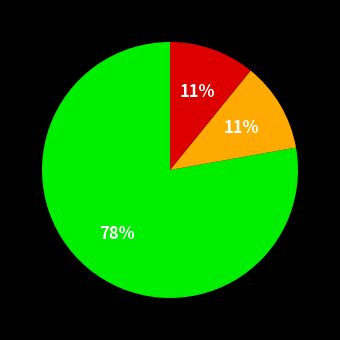

To the nearest percent, what is the average slice percentage?

33%